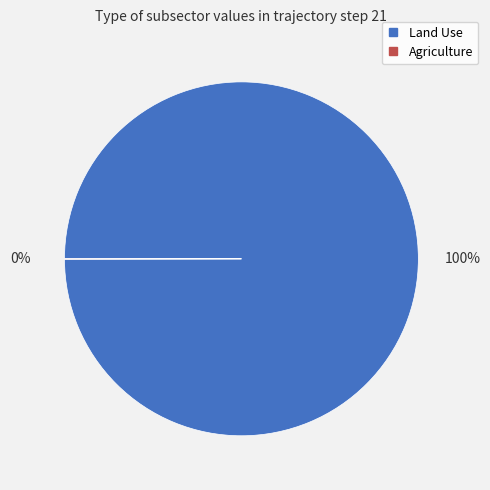

Does any single category account for the majority?

Yes